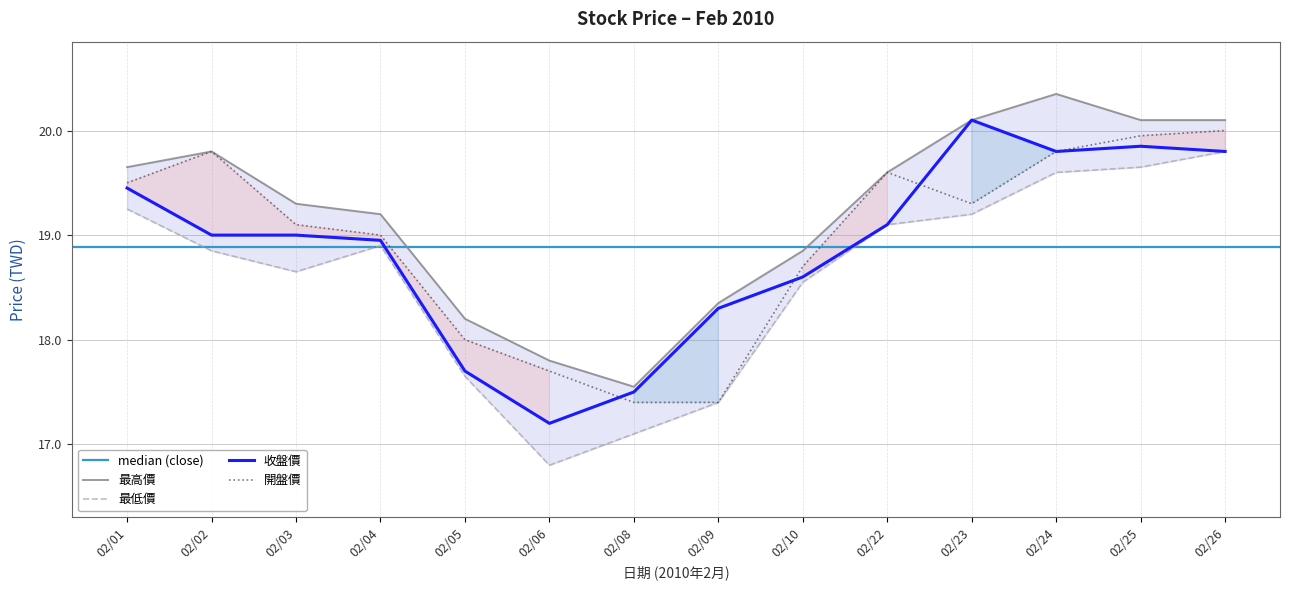

True or false: 最低價 and 最高價 intersect in this chart.

False